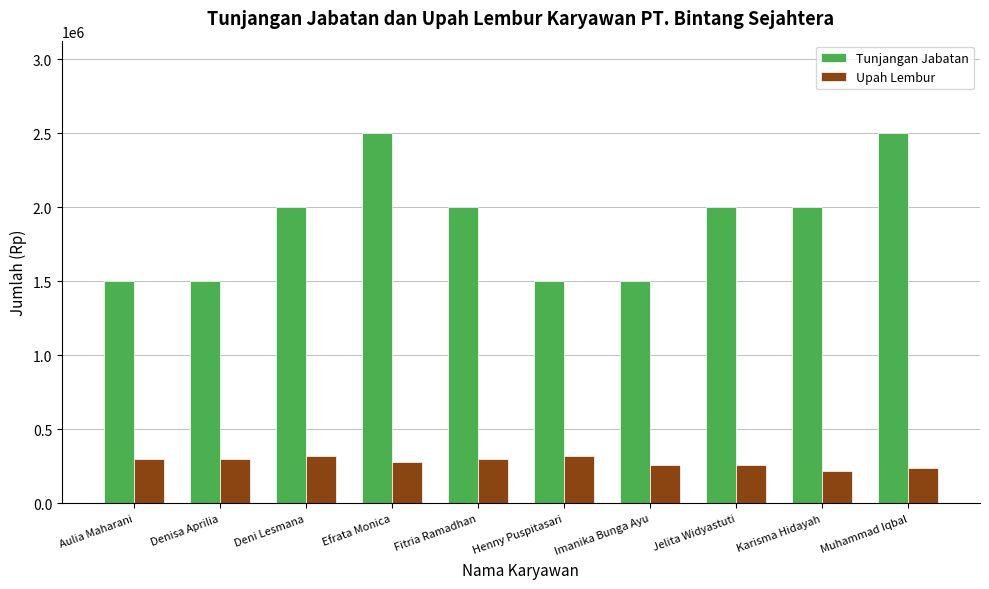

What is the lowest value of the Upah Lembur series?

220000